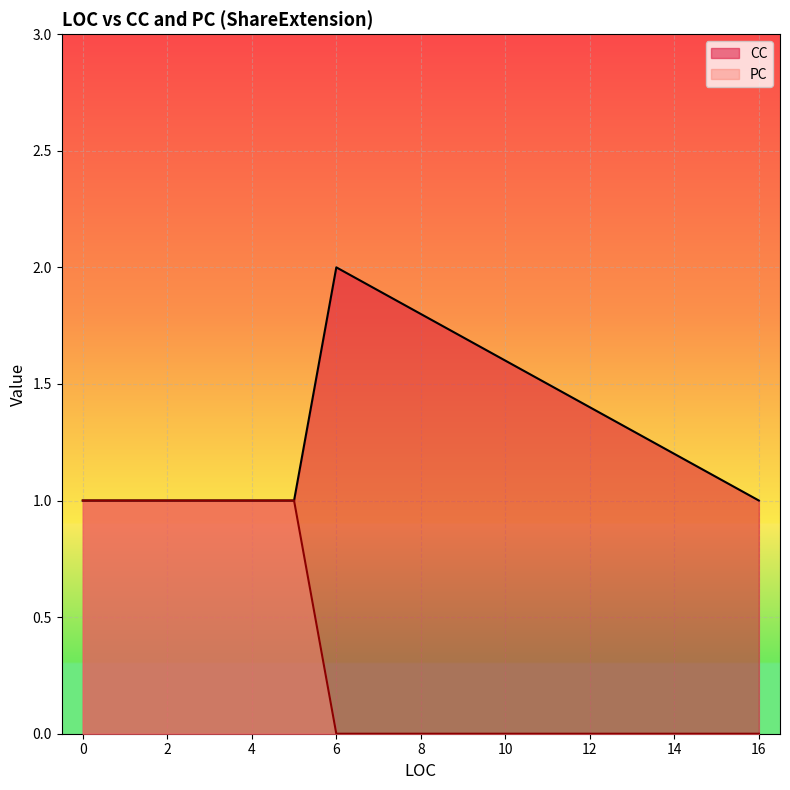

What is the total value across all series at 0?

2